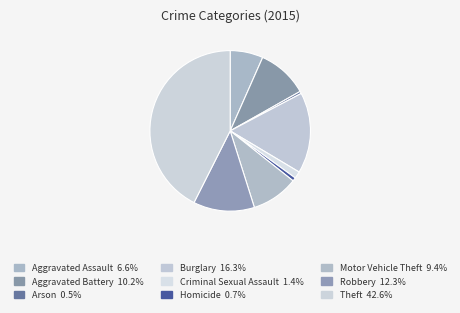

What percentage is the Motor Vehicle Theft slice, to the nearest percent?

9%